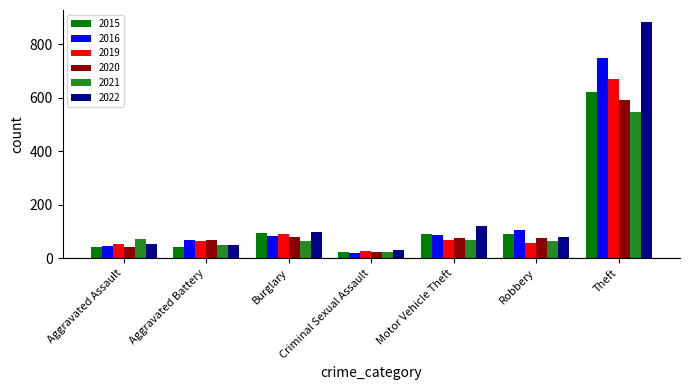

What value does the 2016 series have at Motor Vehicle Theft?

88